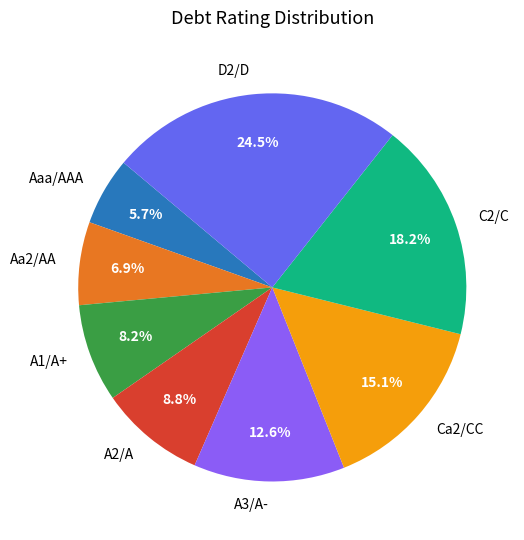

Does A3/A- represent more than half of the total?

No